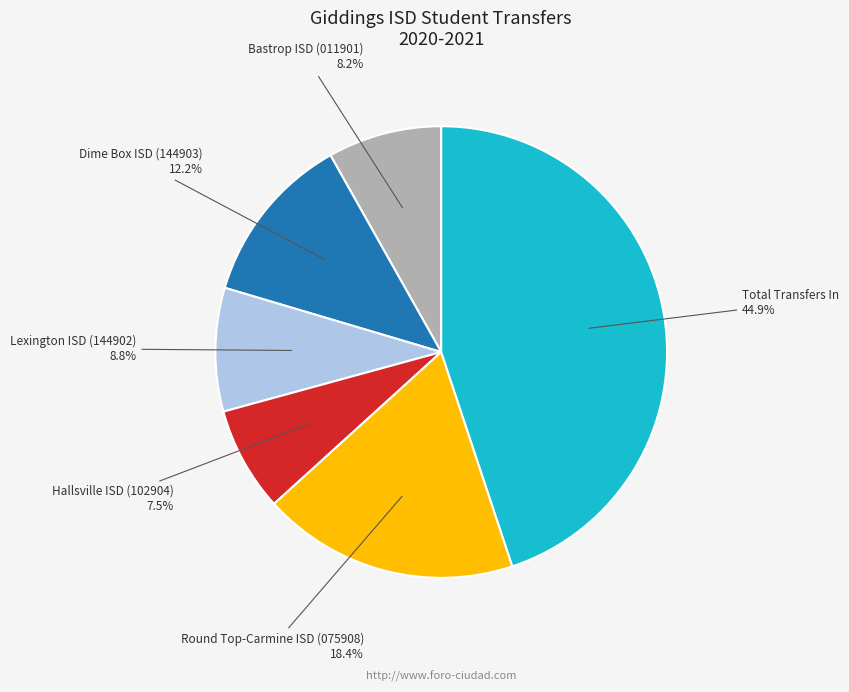

To the nearest percent, what is the difference between the Total Transfers In and Dime Box ISD (144903) slice percentages?

33%